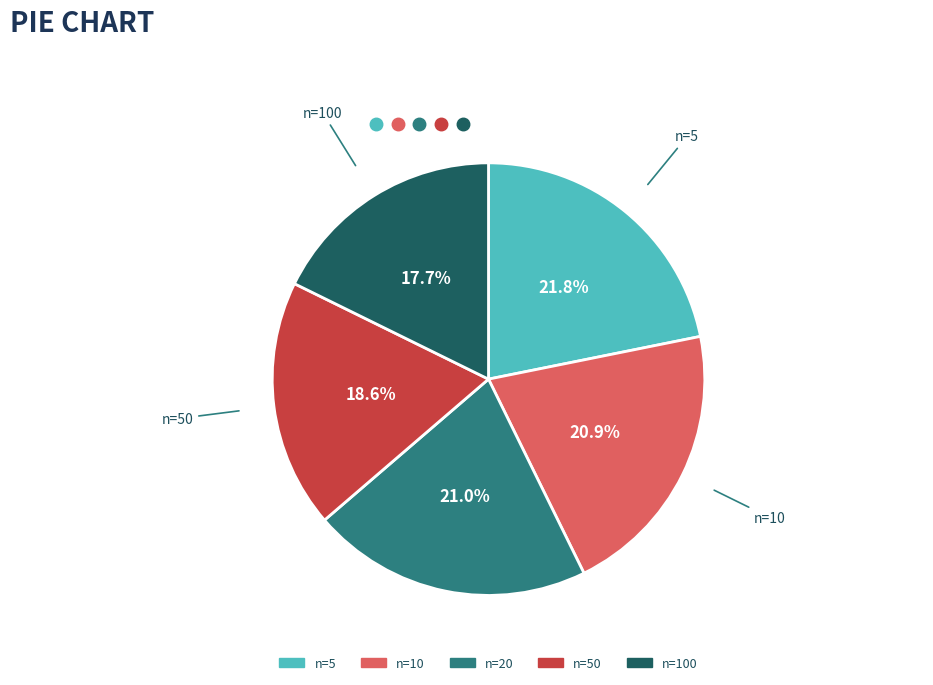

Is there a majority slice in this chart?

No